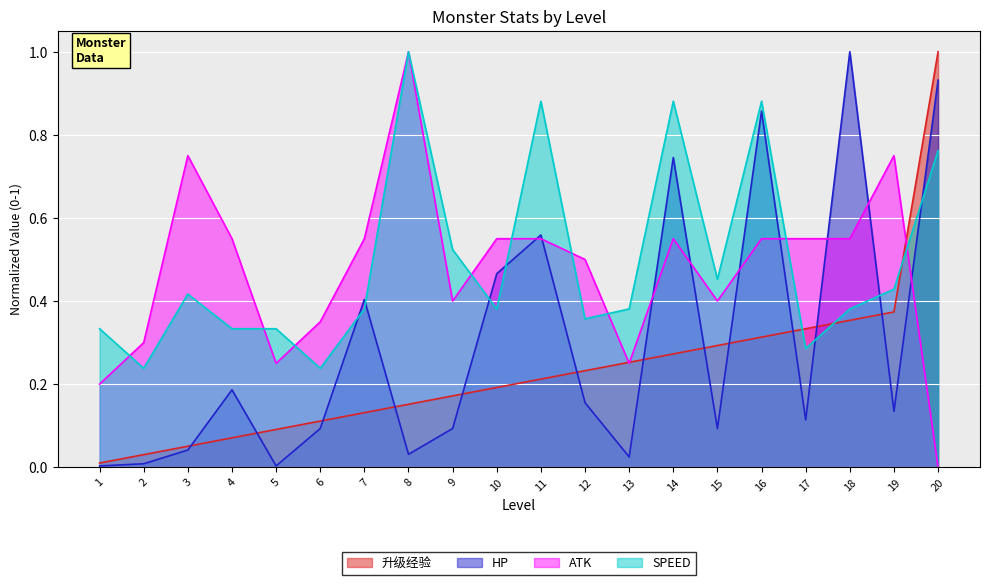

What is the average value of the ATK series?

0.5